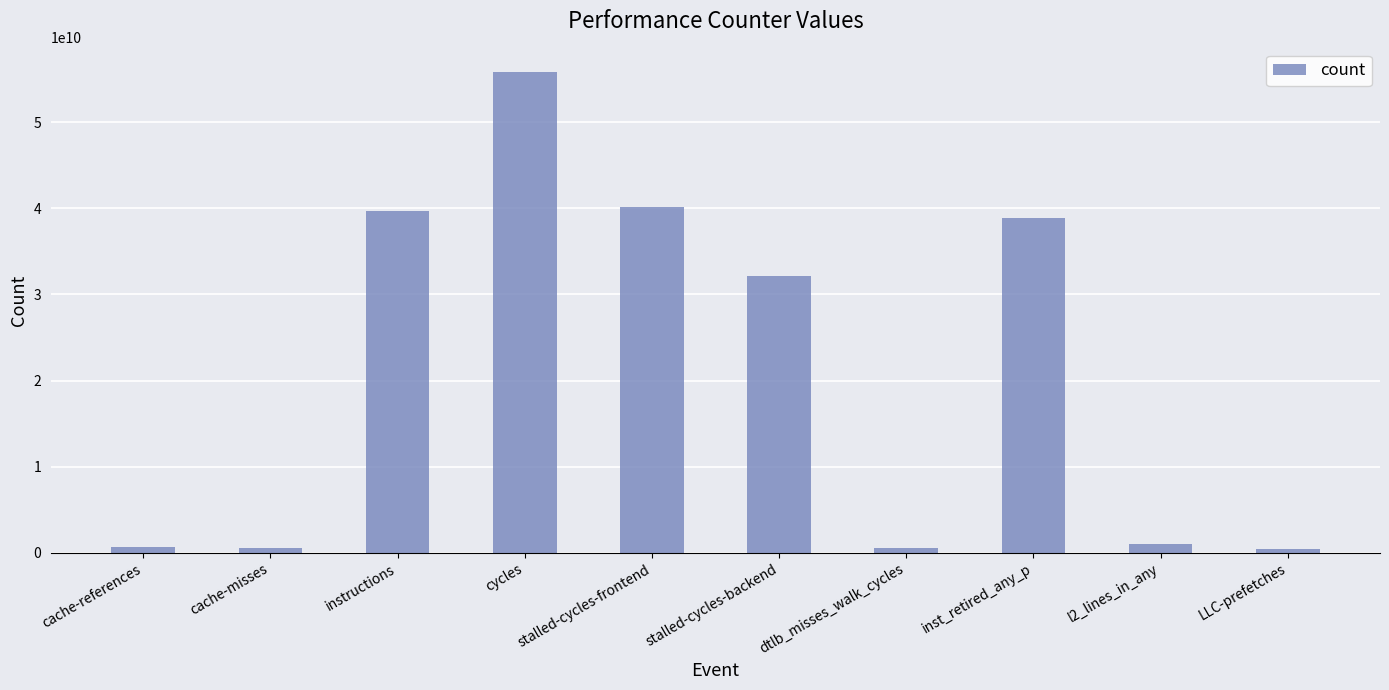

What is the difference between the values at stalled-cycles-frontend and stalled-cycles-backend?

8114603337